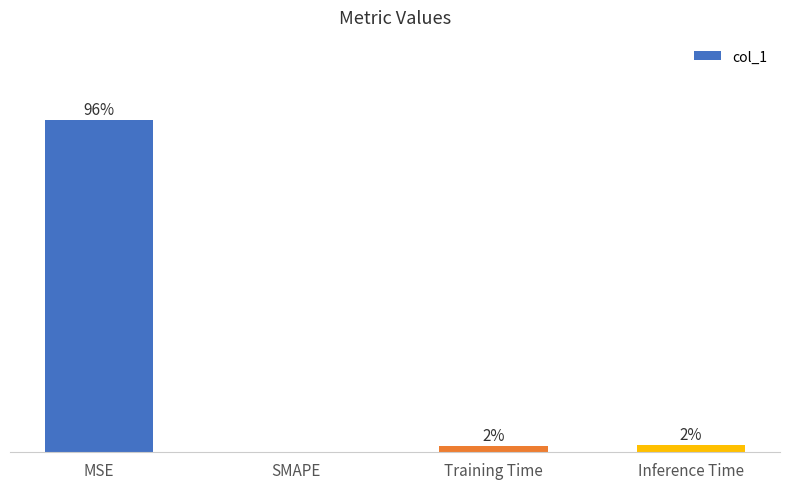

Where does the data first go above 2?

MSE